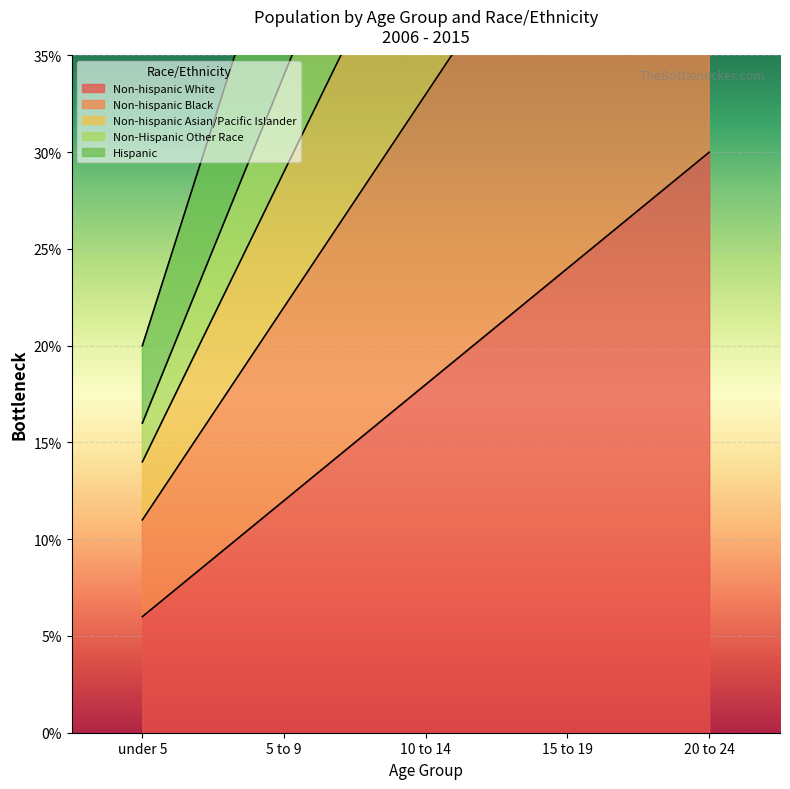

Reading right to left, transcribe all the data shown in this chart.

Non-hispanic White: 20 to 24=30	15 to 19=24	10 to 14=18	5 to 9=12	under 5=6
Non-hispanic Black: 20 to 24=55	15 to 19=44	10 to 14=33	5 to 9=22	under 5=11
Non-hispanic Asian/Pacific Islander: 20 to 24=74	15 to 19=59	10 to 14=44	5 to 9=29	under 5=14
Non-Hispanic Other Race: 20 to 24=88	15 to 19=70	10 to 14=52	5 to 9=34	under 5=16
Hispanic: 20 to 24=112	15 to 19=89	10 to 14=66	5 to 9=43	under 5=20